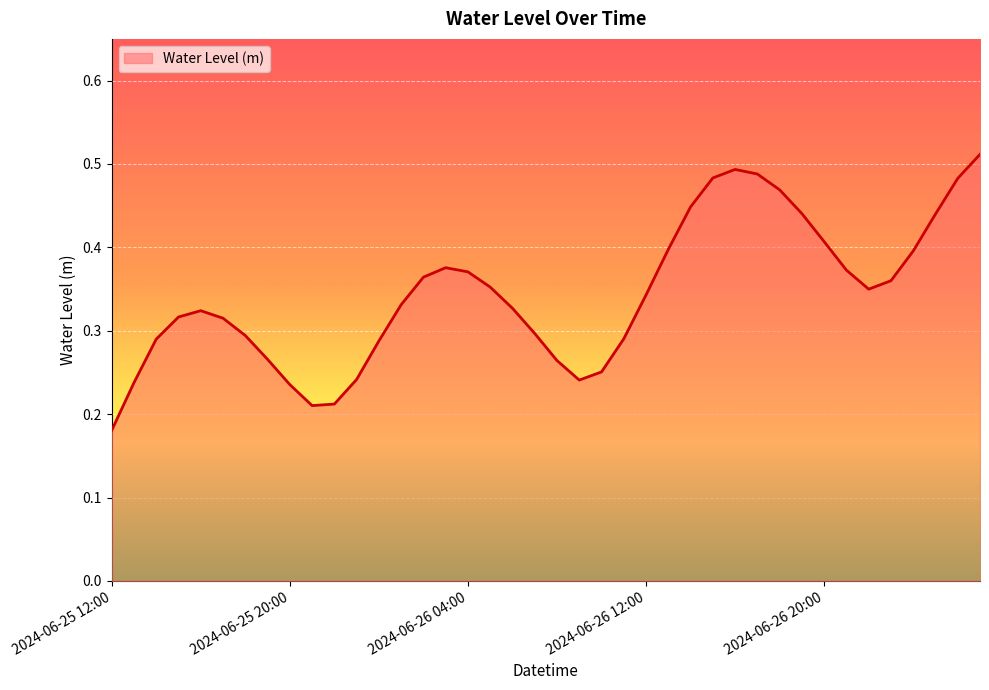

What is the smallest value displayed?

0.2